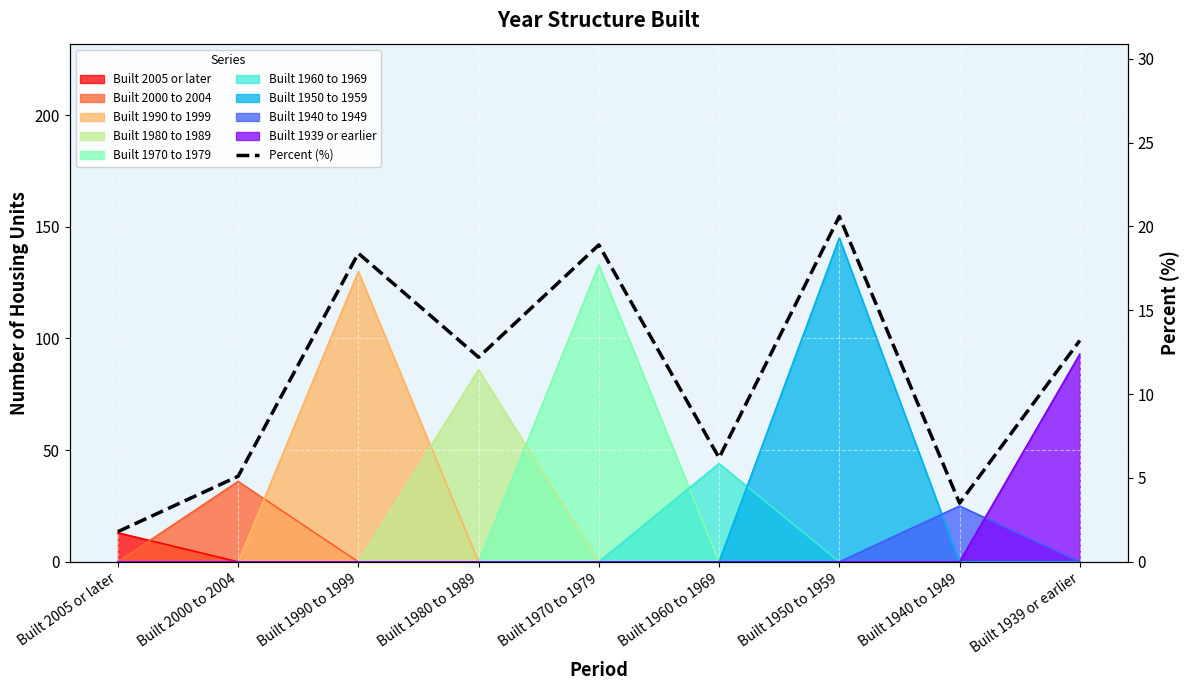

Reading left to right, transcribe all the data shown in this chart.

1.8	5.1	18.4	12.2	18.9	6.2	20.6	3.5	13.2